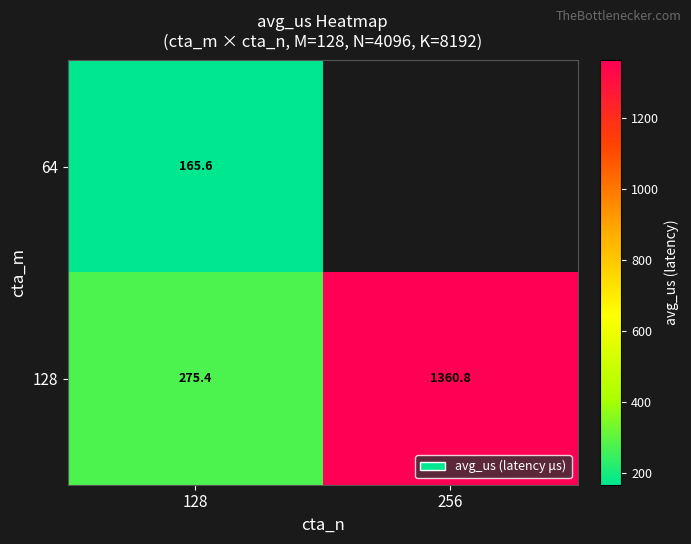

Rank the categories by 128 value from highest to lowest.

256, 128